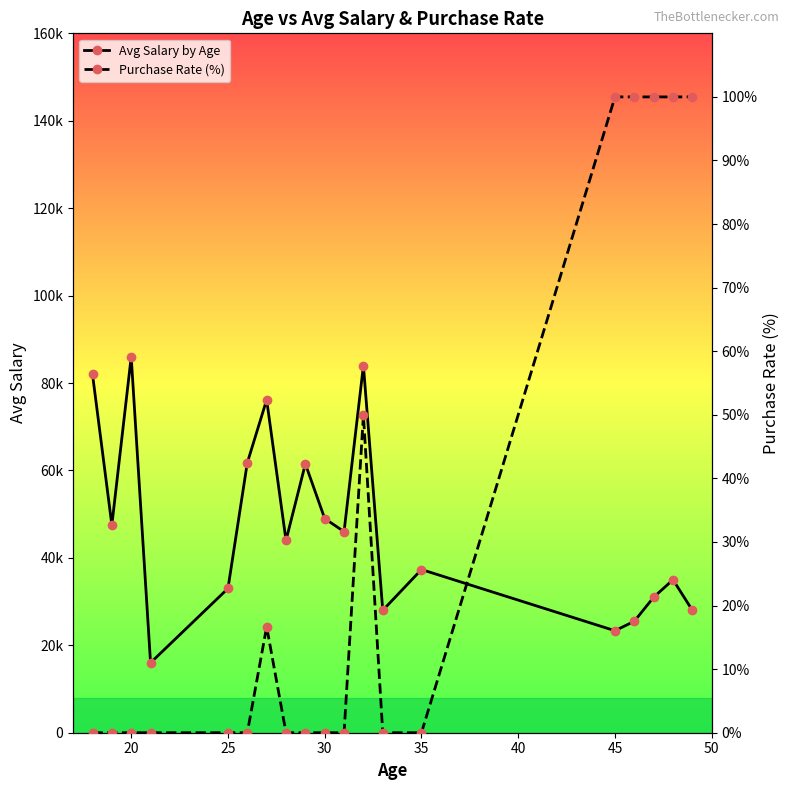

What is the average value of the Avg Salary by Age series?

47109.6